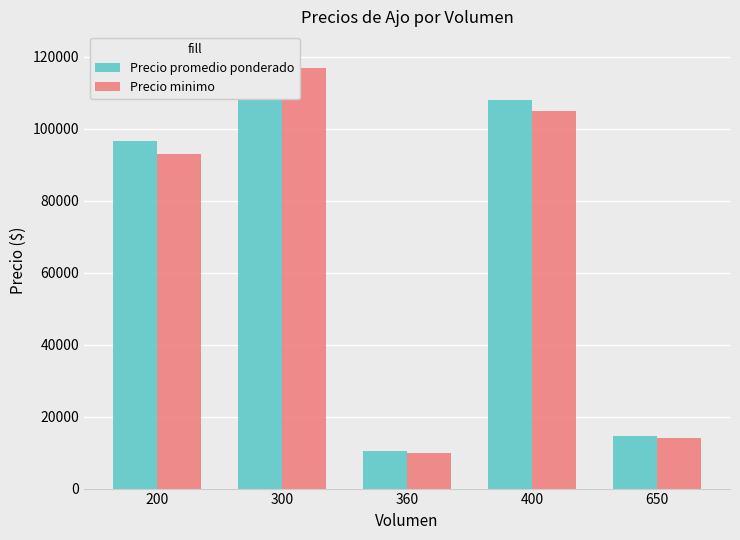

At which label does Precio minimo reach its minimum?

360